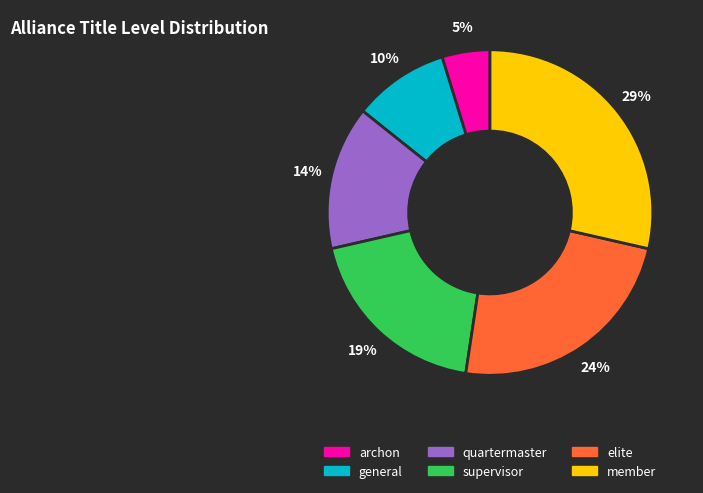

Is there any slice that represents more than half of the pie?

No